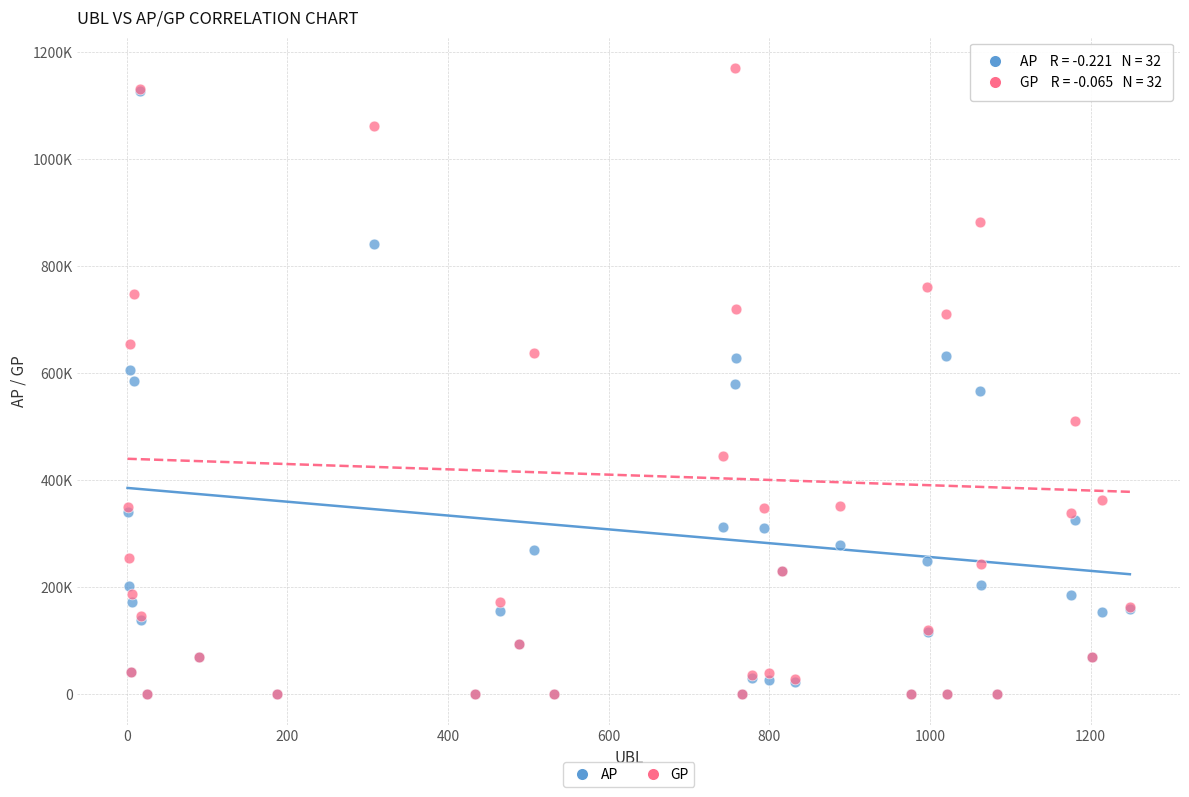

What are all the series names shown in the legend?

AP, GP